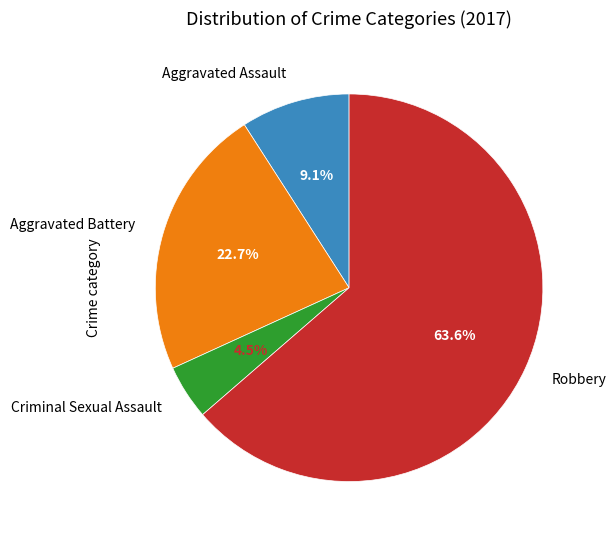

Does any single category account for the majority?

Yes